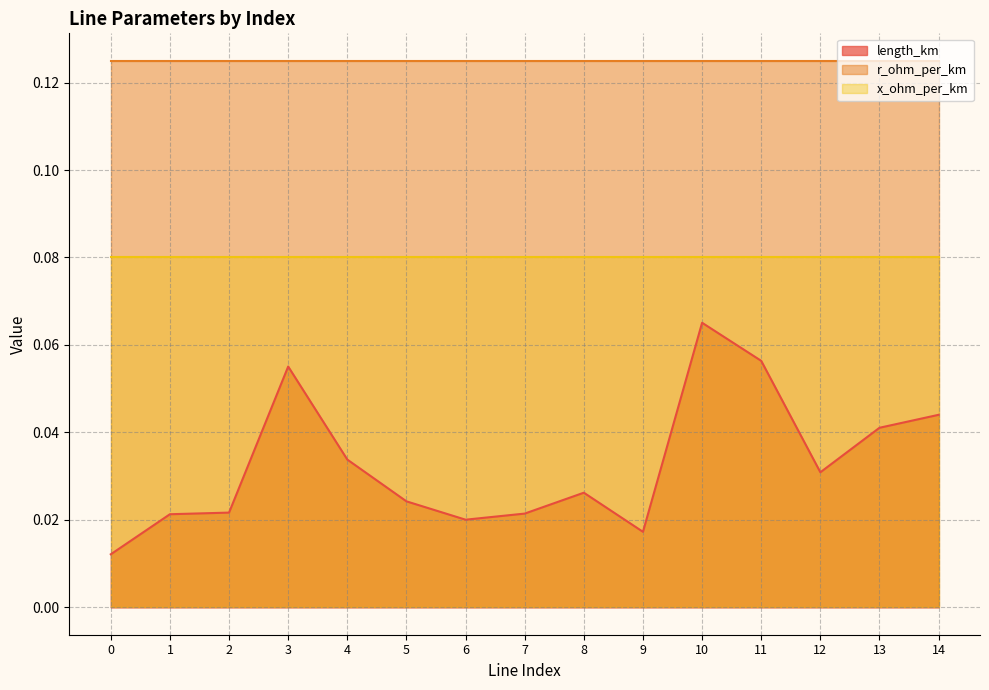

Which has a higher value, 12 or 1?

12